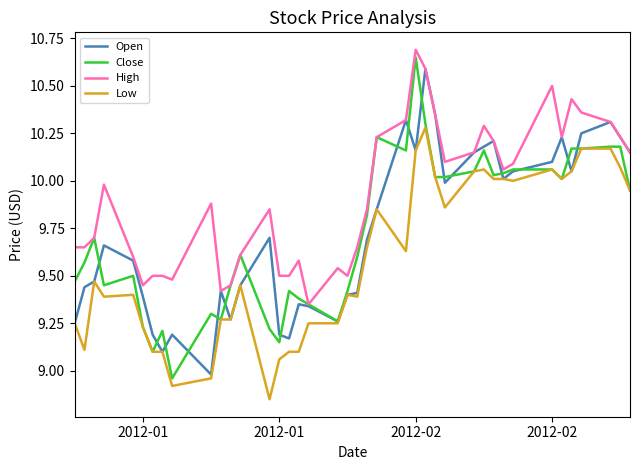

Which series has the largest total across all categories?

High